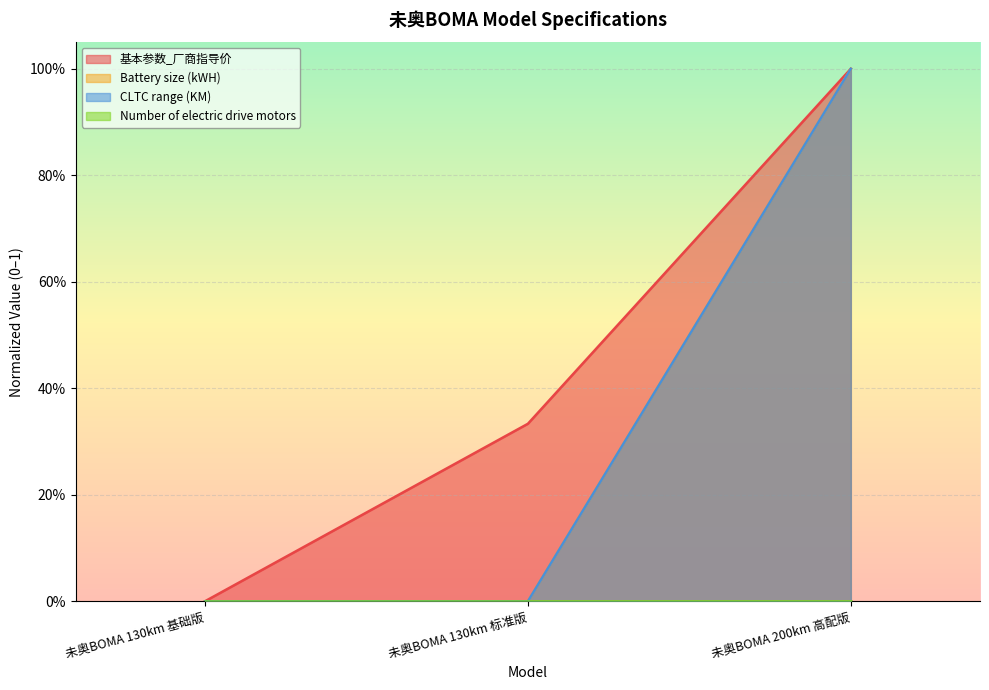

Does the chart display data point markers on the line(s)?

No